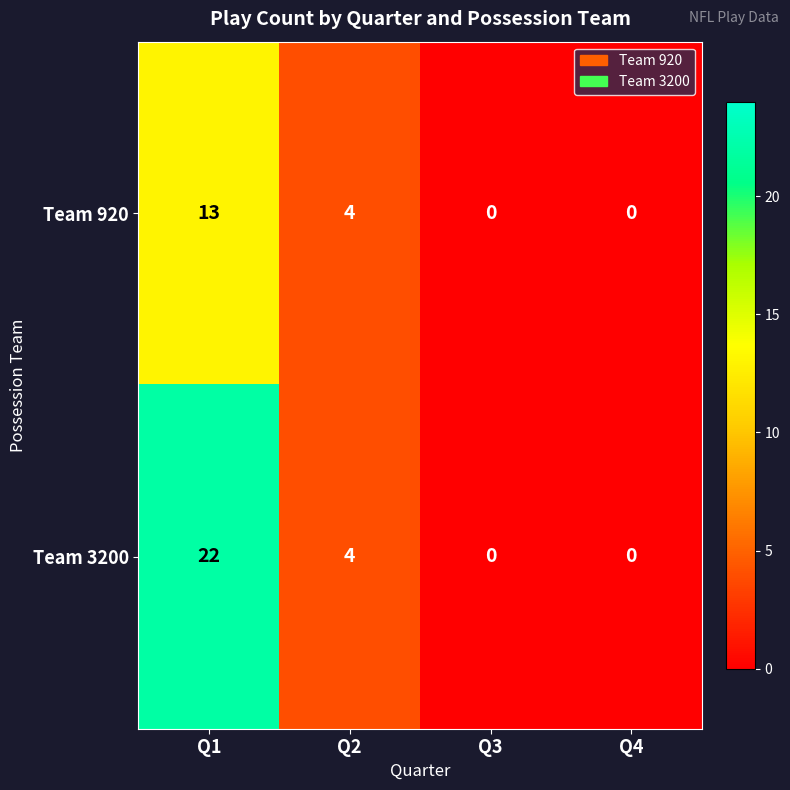

The value of Team 3200 at Q3 is 0. True or false?

True